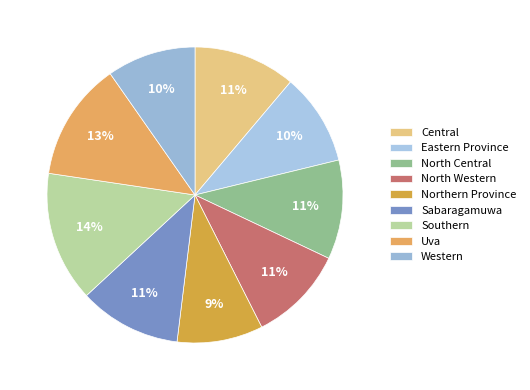

What percentage is NOT represented by Sabaragamuwa?

88.8%